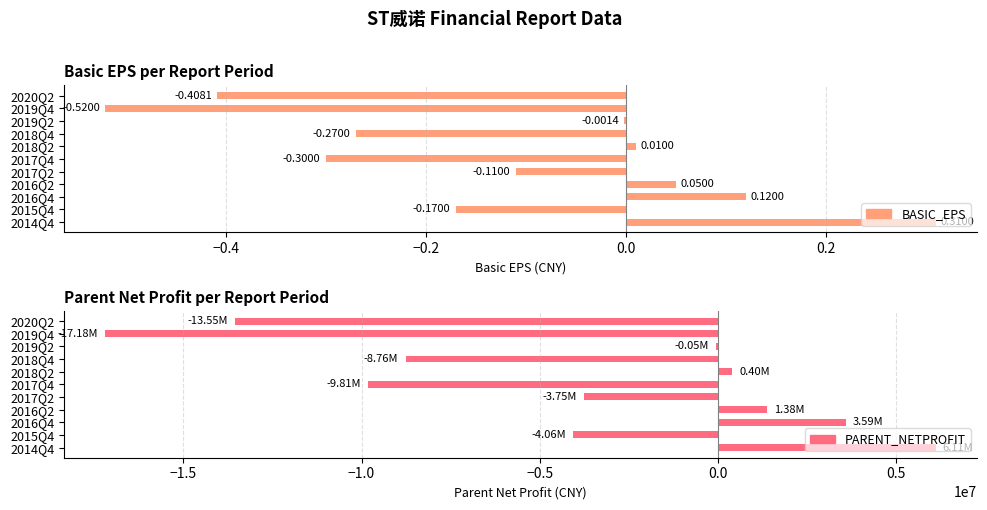

How many values in PARENT_NETPROFIT are below zero?

7